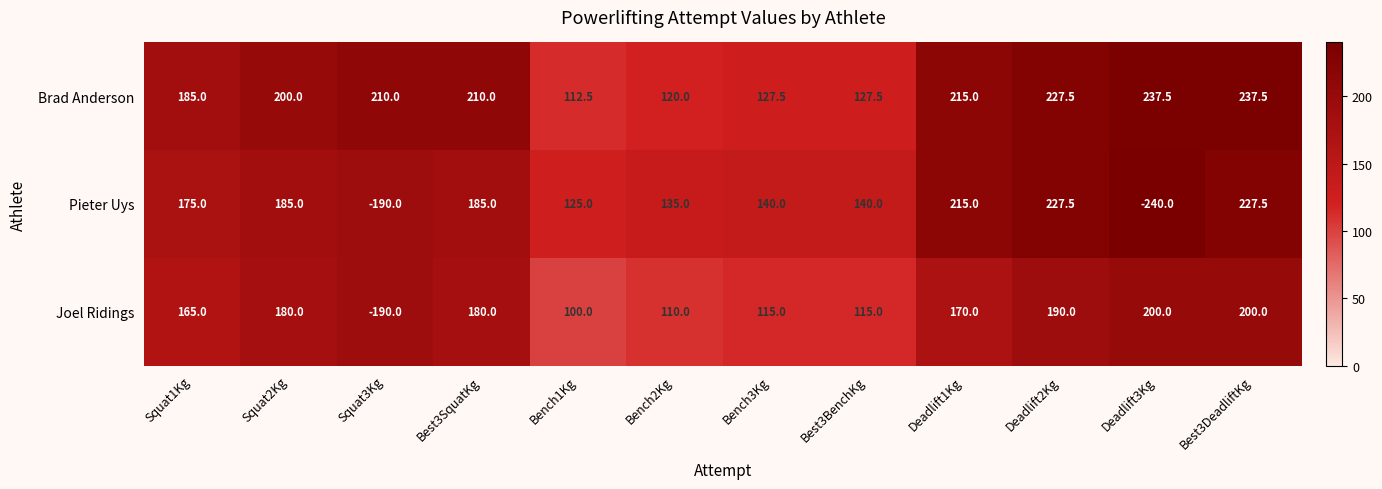

How many data points does each series have?

12